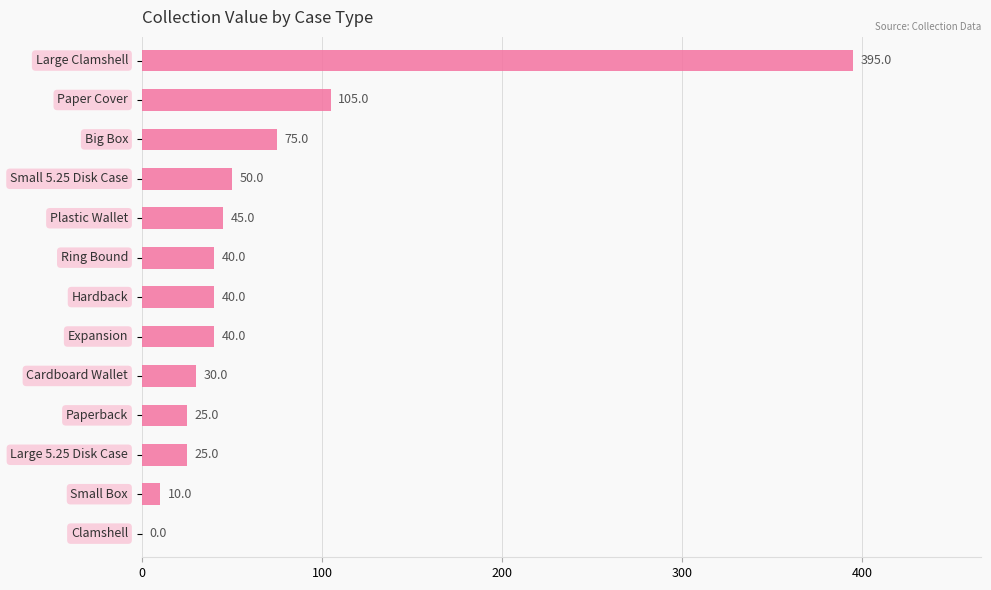

What is the sum of all values?

880